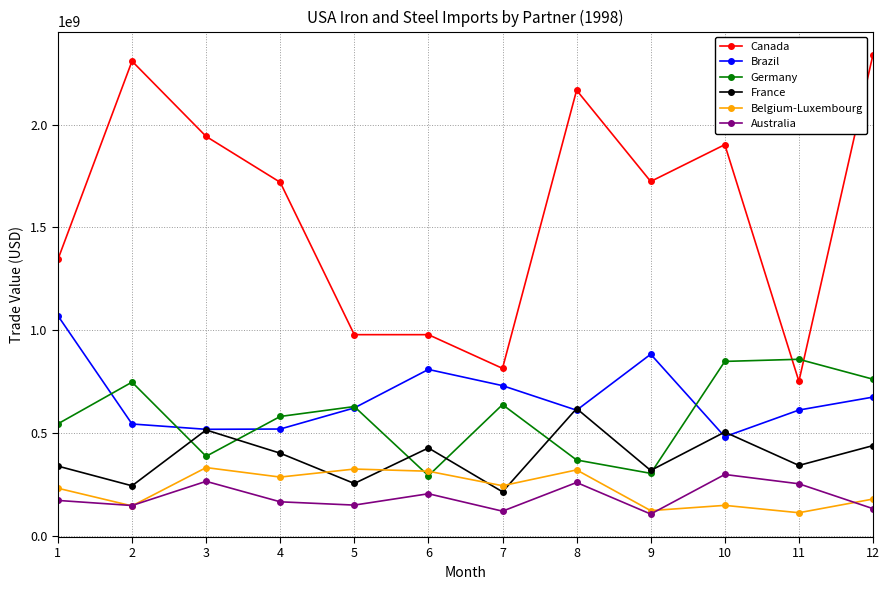

Which series has the largest total across all categories?

Canada